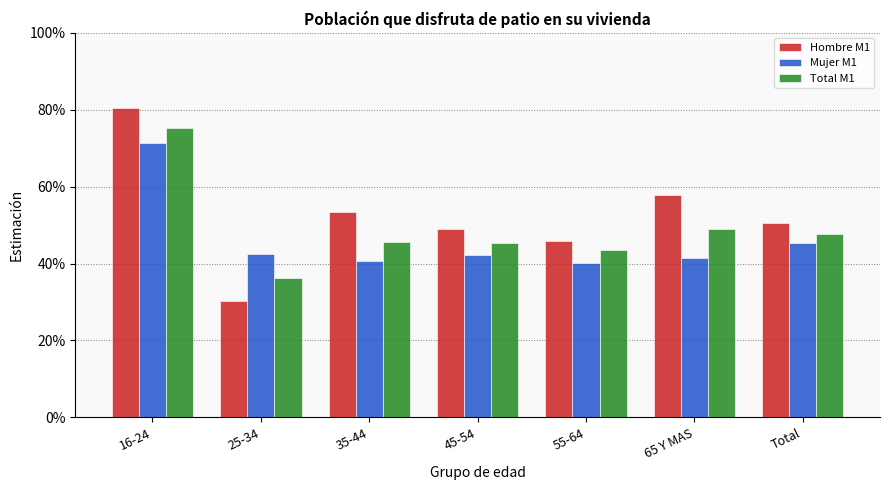

Which category has the lowest value in the Total M1 series?

25-34